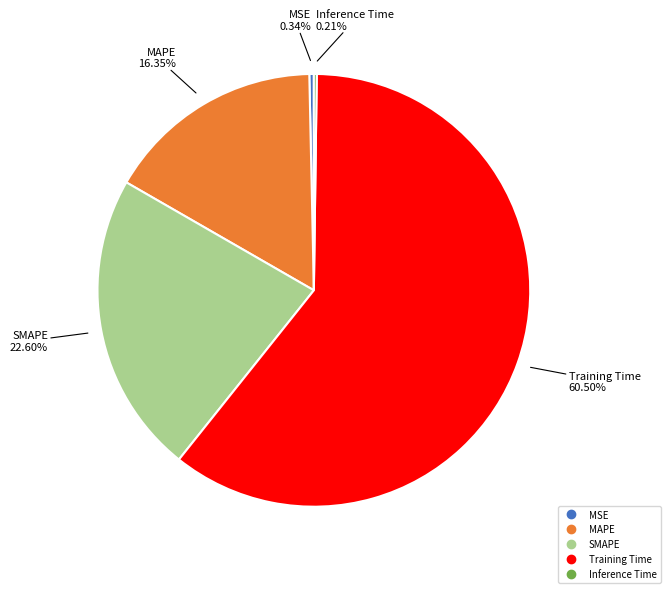

Between SMAPE and Training Time, which is larger?

Training Time